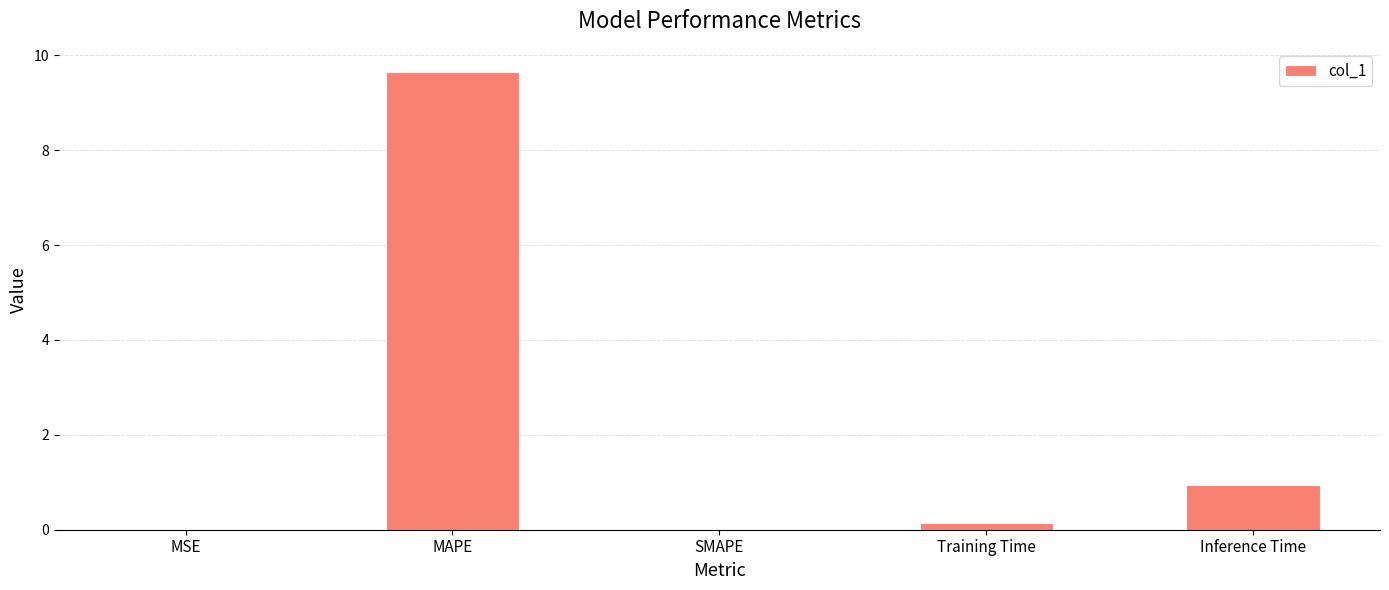

What is the sum of all values?

10.7